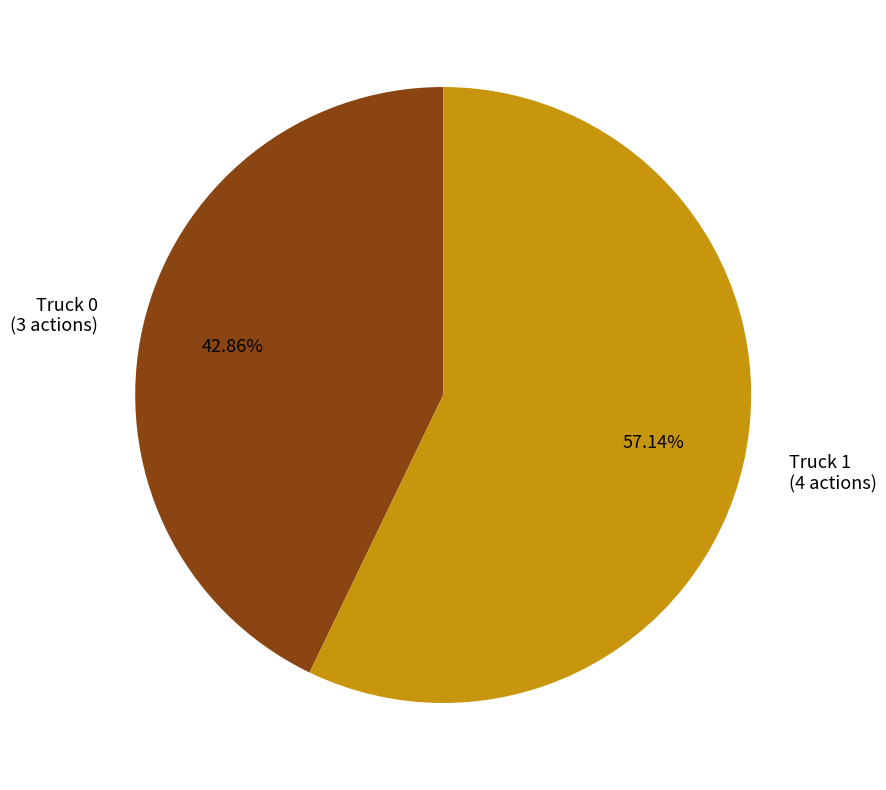

To the nearest percent, what percentage of the pie is Truck 1?

57%